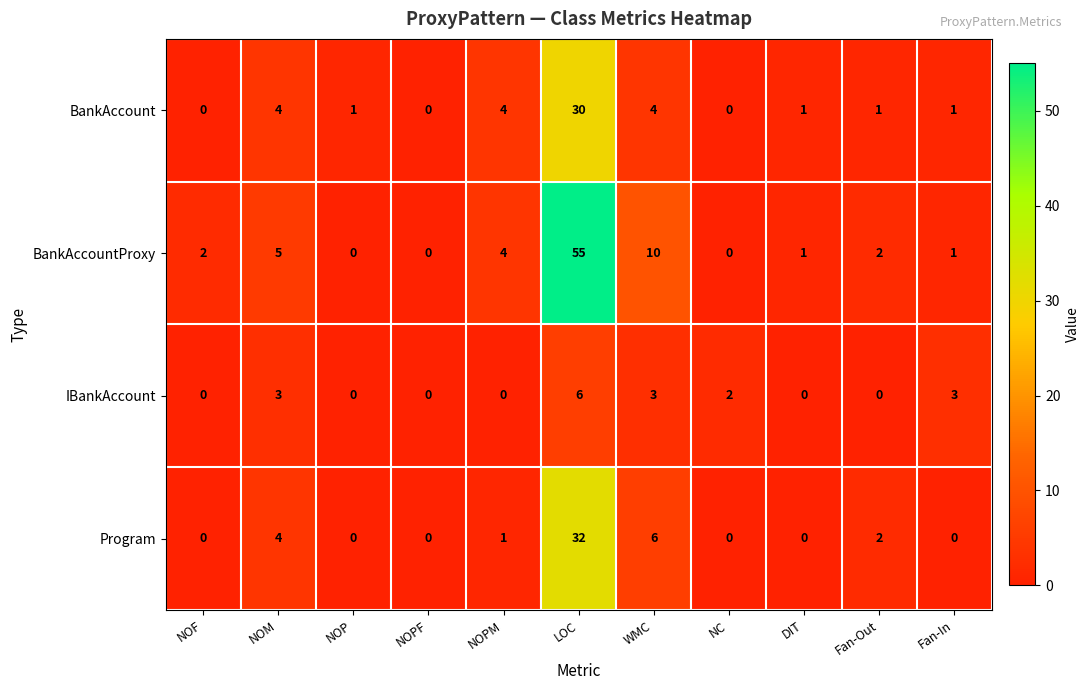

Between NOP and NOPM, which series saw the biggest shift?

BankAccountProxy